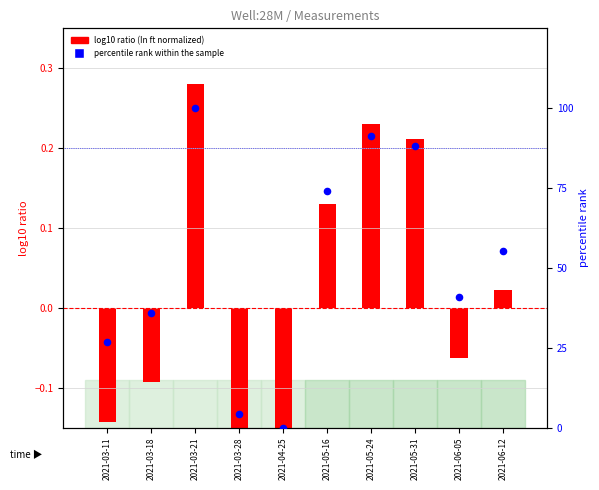

Which series has the widest spread of Y values?

percentile rank within the sample